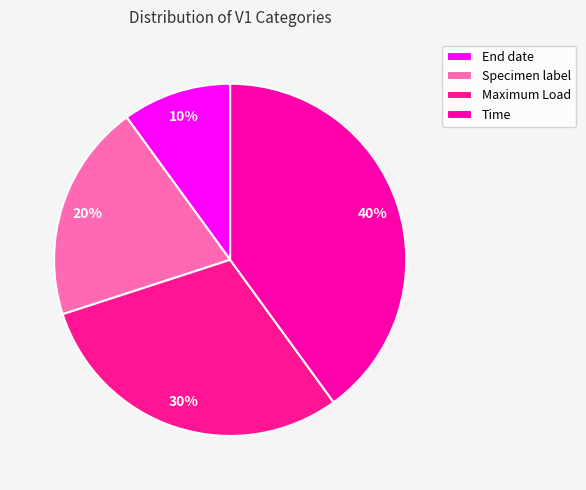

Does any single category account for the majority?

No